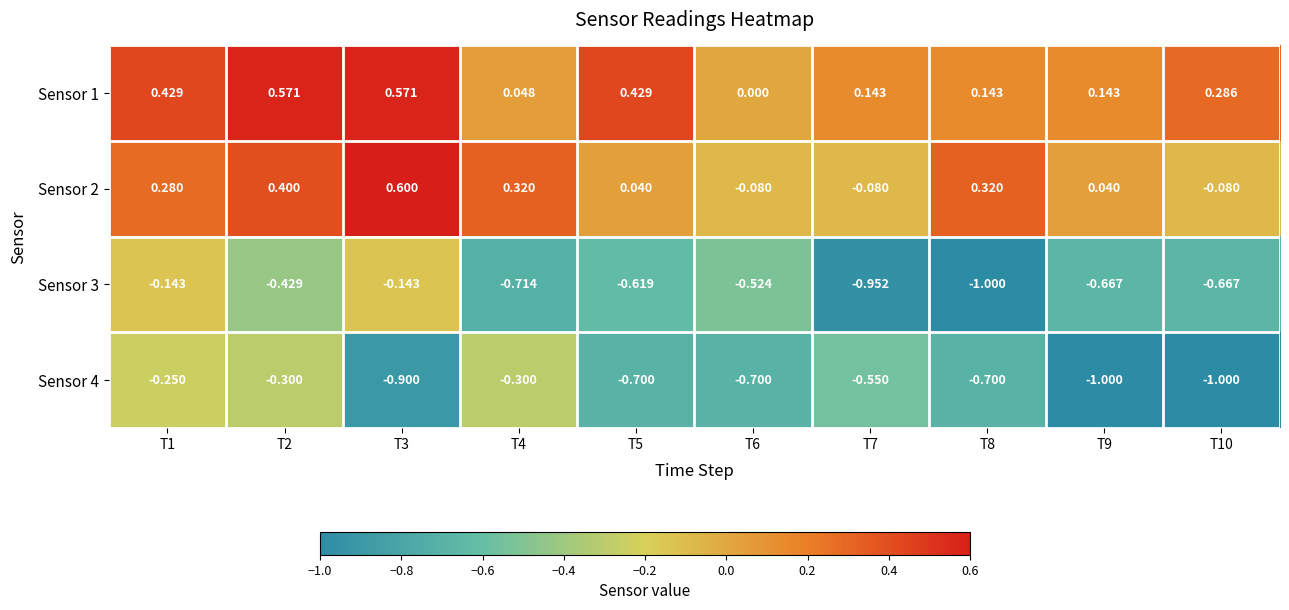

Is the value of Sensor 3 at T9 greater than the value of Sensor 2 at T4?

No